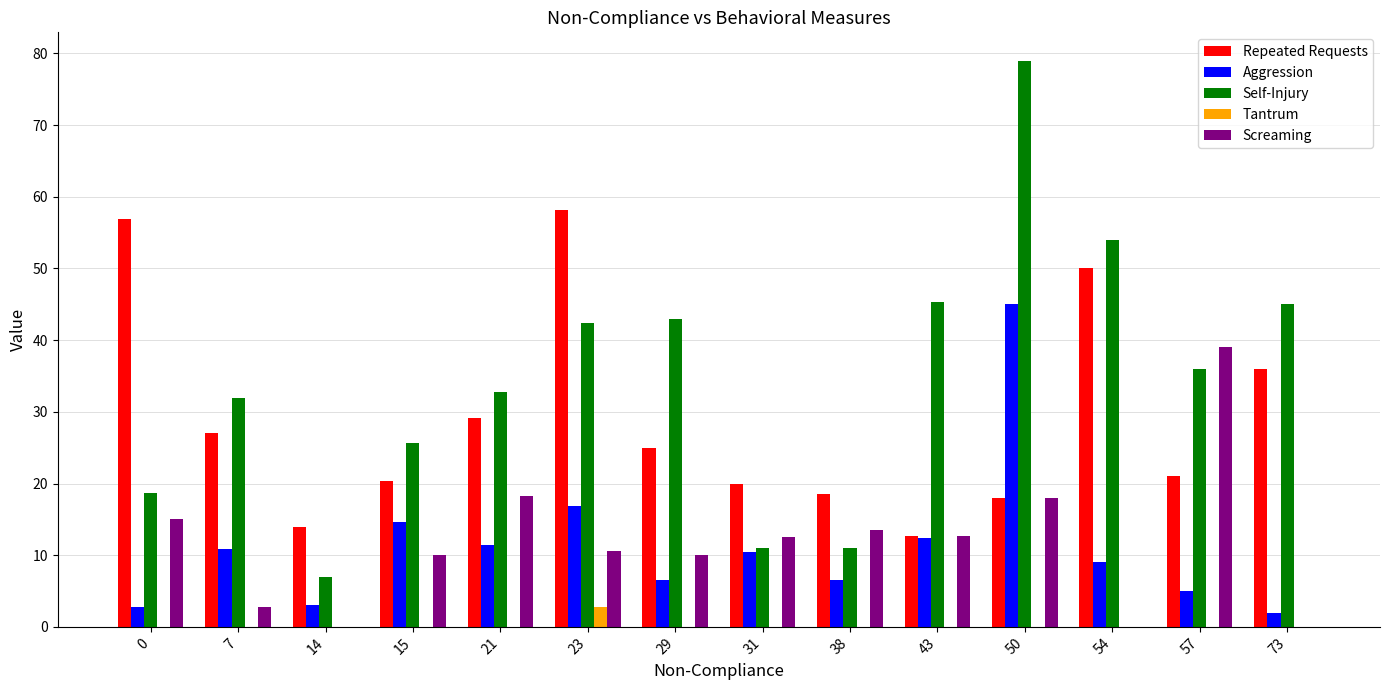

What is the spread (max minus min) of values at 0?

56.9